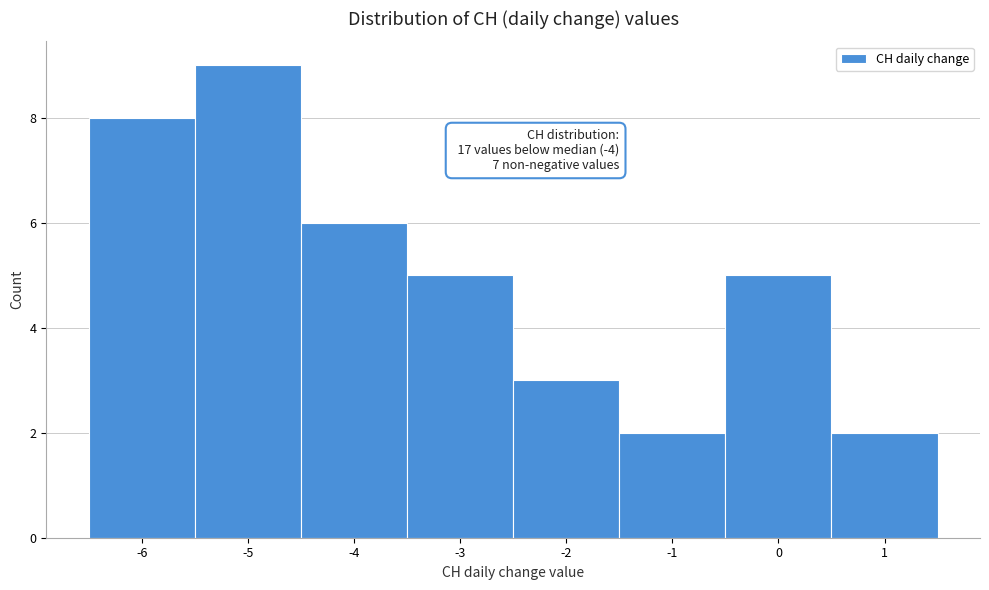

Over which range of the x-axis is the bar tallest?

-5.5 to -4.5